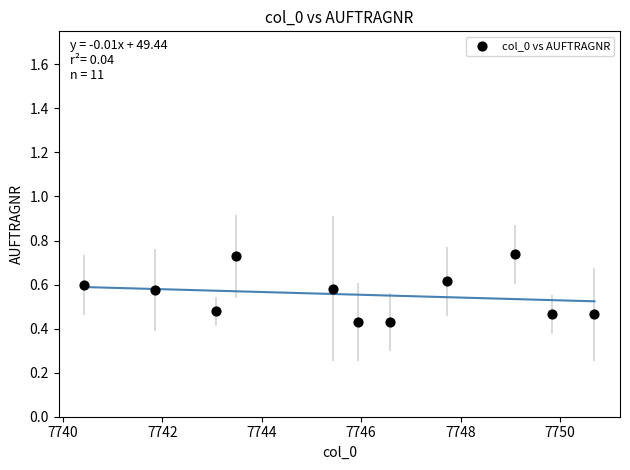

What is the average X value?

7745.8